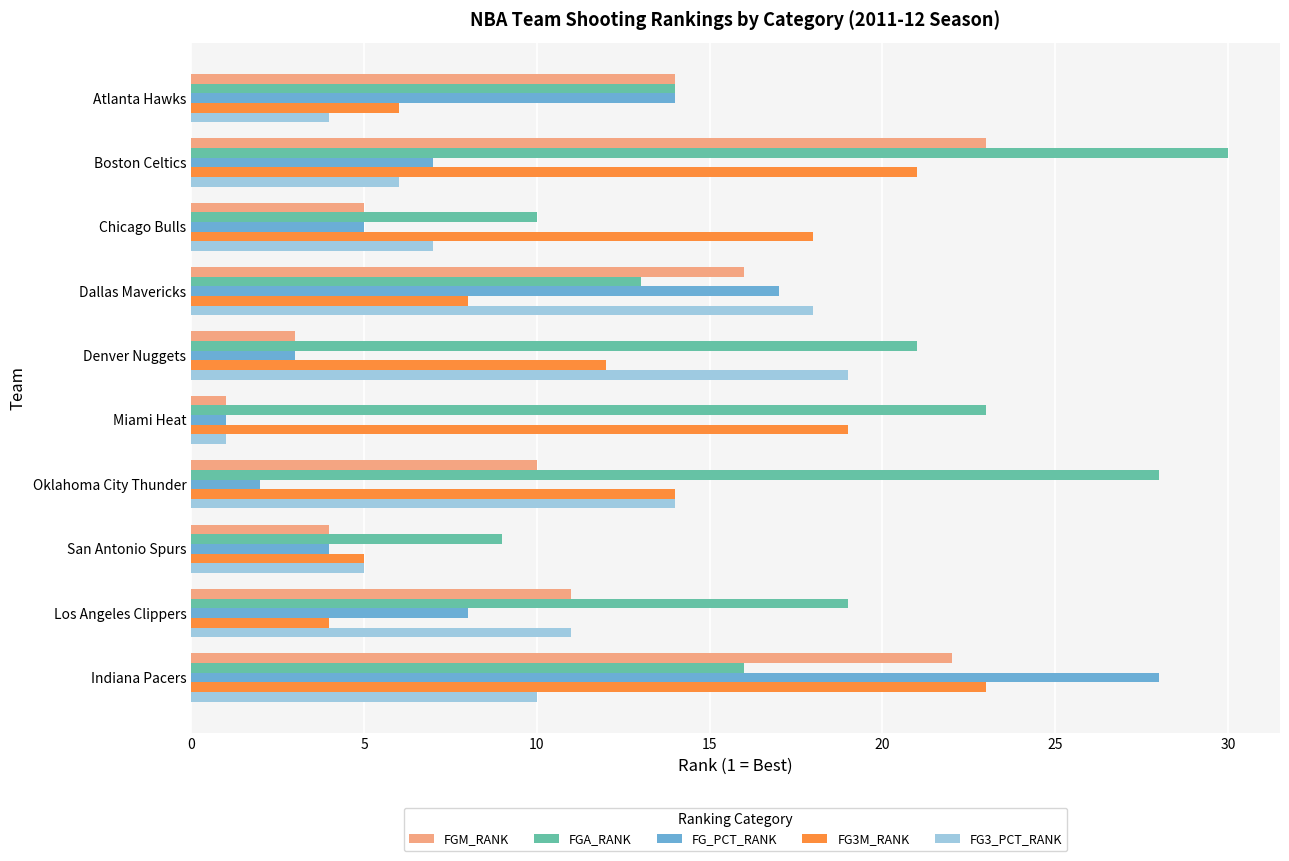

List the labels in order of FG3M_RANK value, smallest first.

Los Angeles Clippers, San Antonio Spurs, Atlanta Hawks, Dallas Mavericks, Denver Nuggets, Oklahoma City Thunder, Chicago Bulls, Miami Heat, Boston Celtics, Indiana Pacers